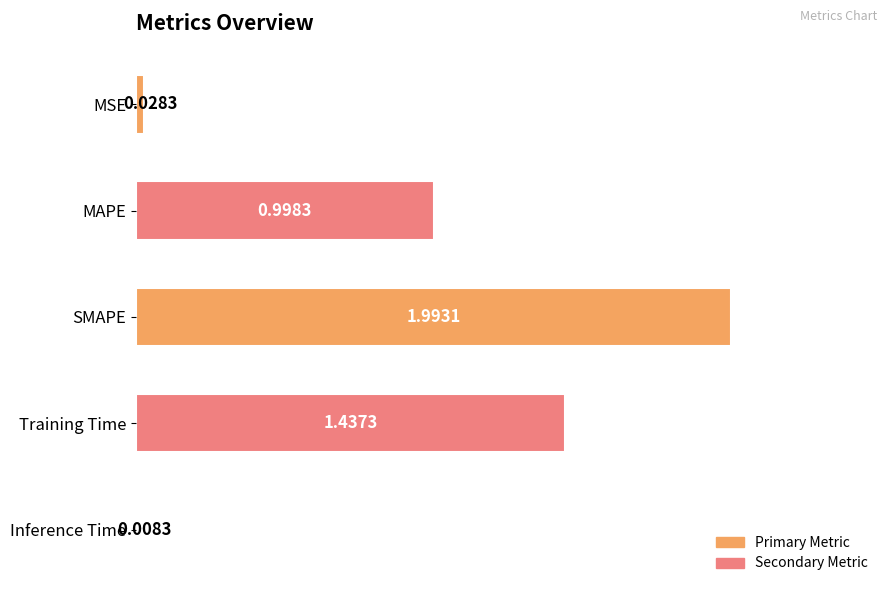

Are the bars horizontal?

Yes